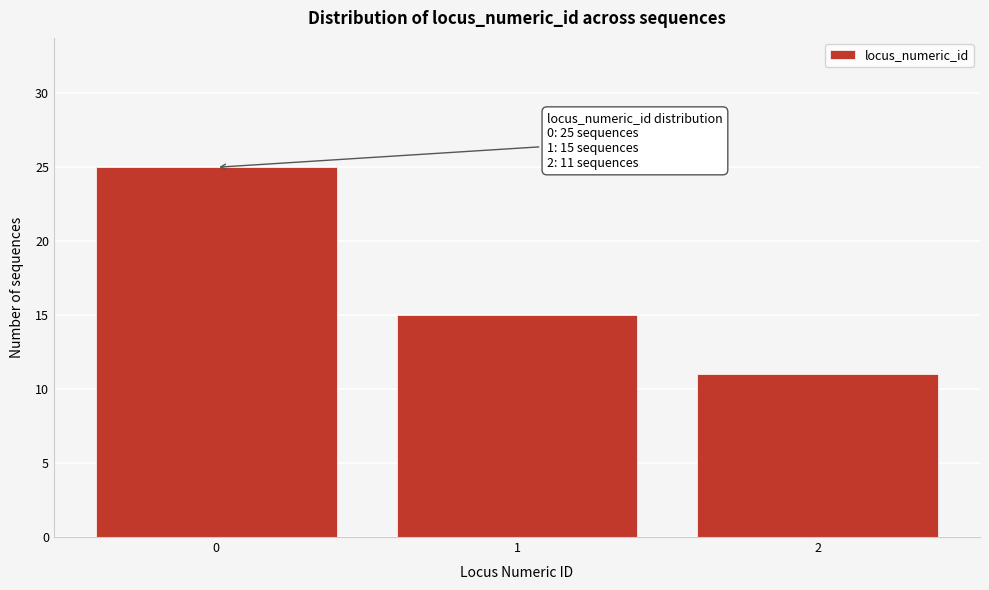

Reading right to left, what are all the values shown in this chart?

11	15	25